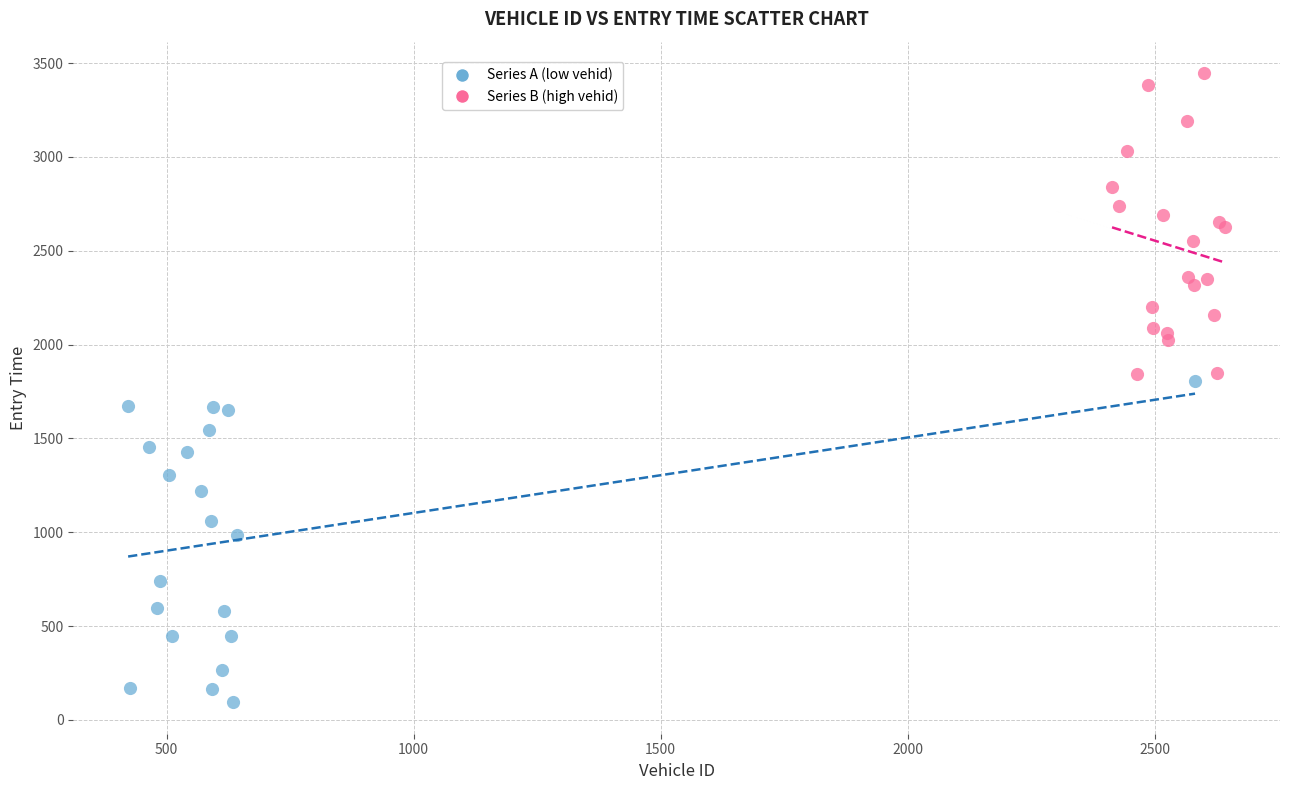

Which series reaches the minimum Y coordinate?

Series A (low vehid)